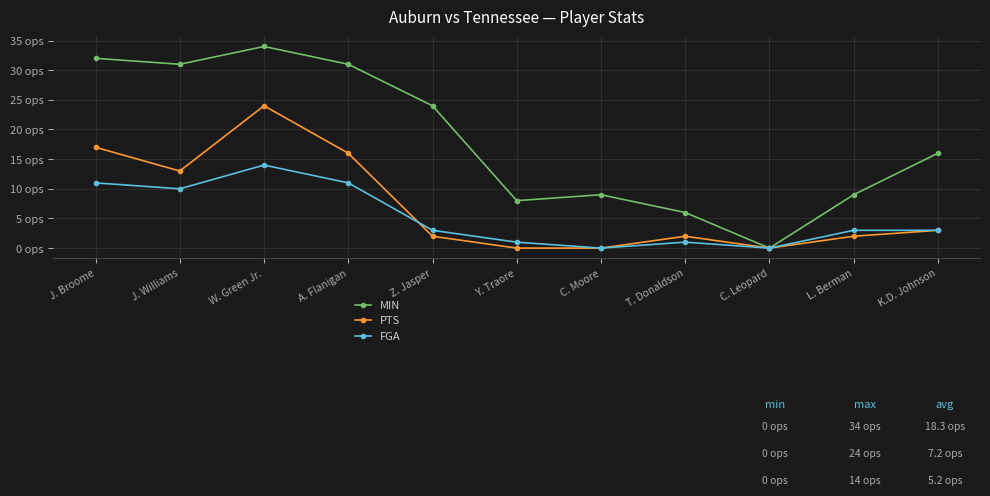

Which series has the largest total across all categories?

MIN